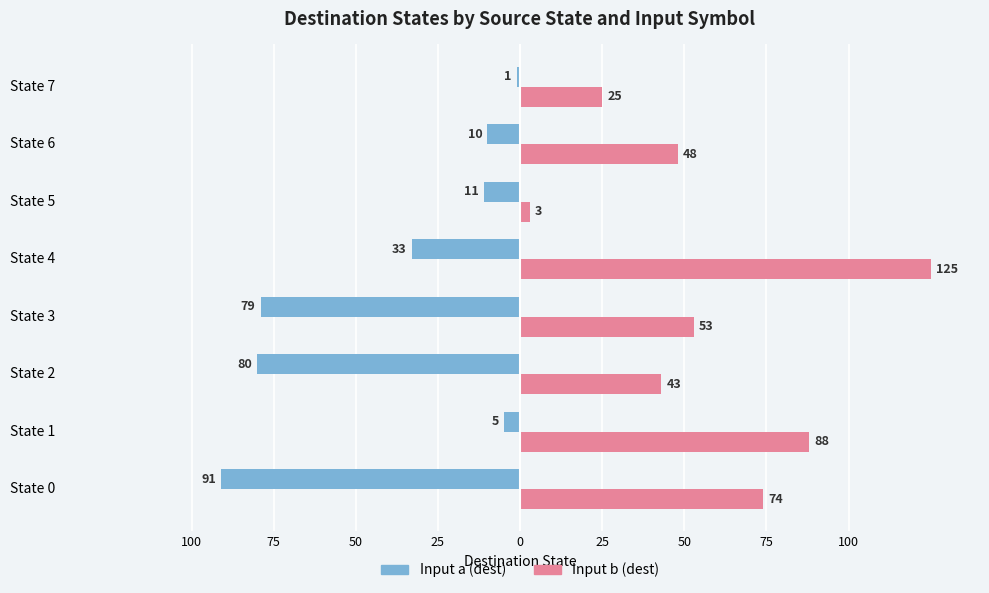

What are all the series names shown in the legend?

Input a (dest), Input b (dest)